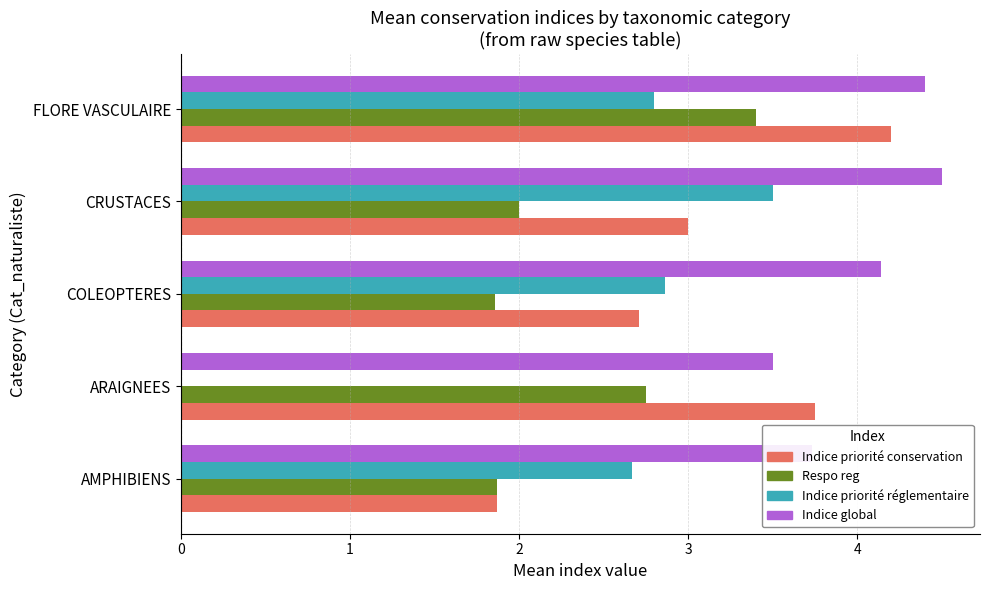

Which series has the largest total across all categories?

Indice global